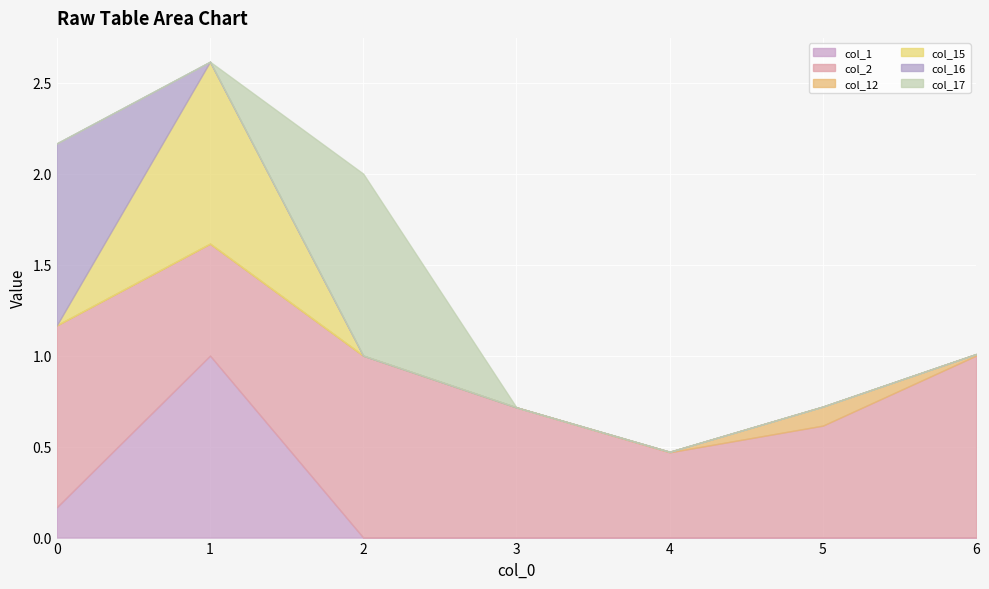

True or false: col_15 has a value of 0.0 at 6.

True